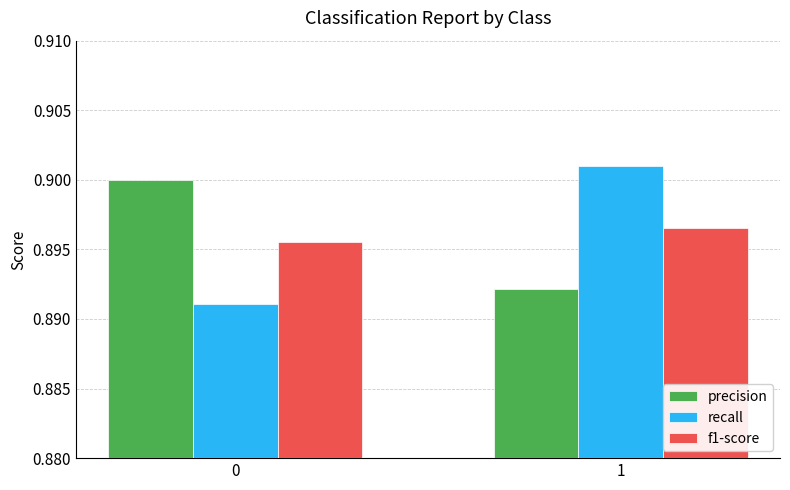

What is the sum of the f1-score values at 0 and 1?

1.8